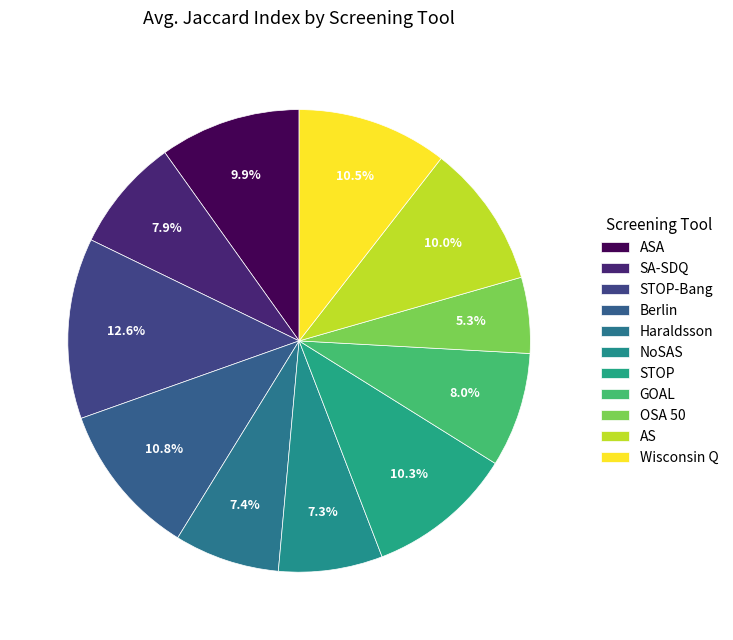

To the nearest percent, what portion does Wisconsin Q represent?

11%